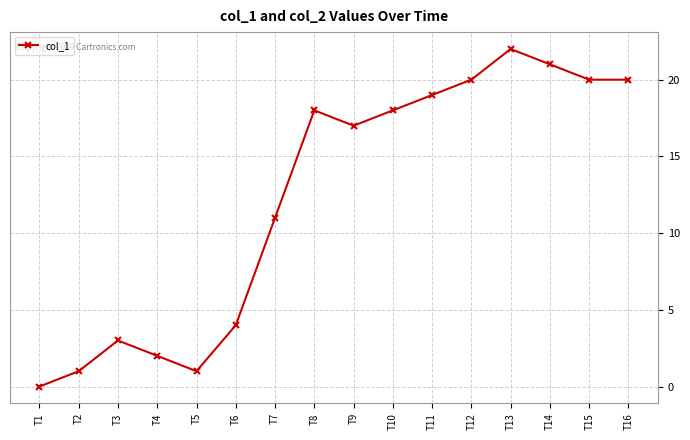

What is the sum of all values?

197